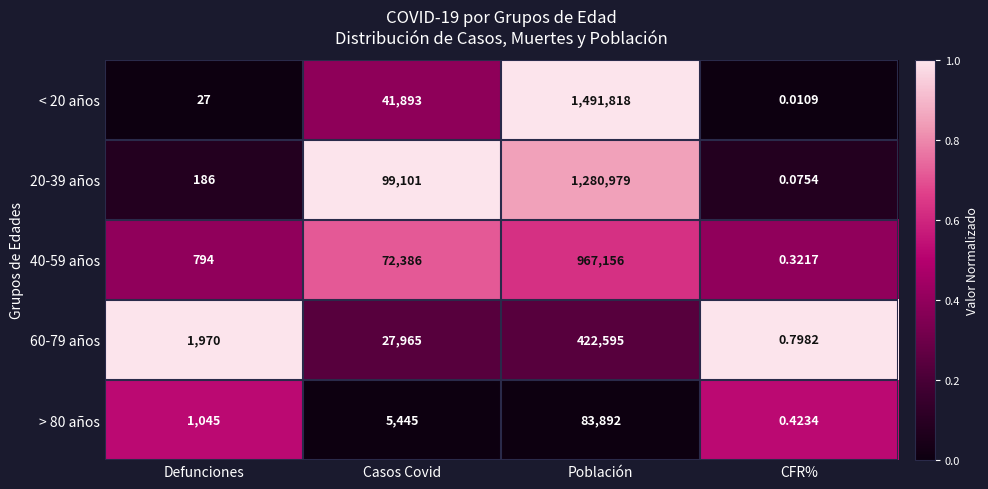

List the series in order of their peak value, lowest first.

> 80 años, 60-79 años, 40-59 años, 20-39 años, < 20 años